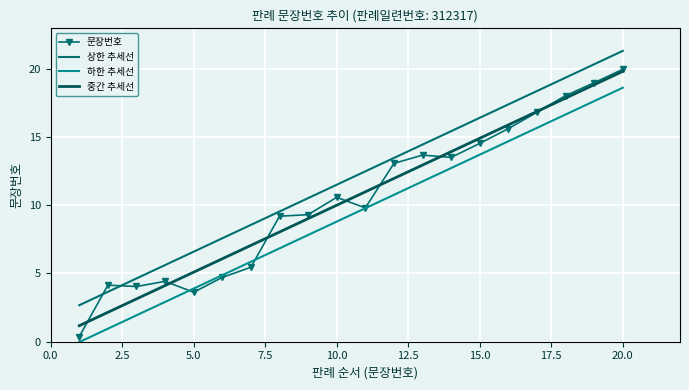

Which series has the largest total across all categories?

상한 추세선